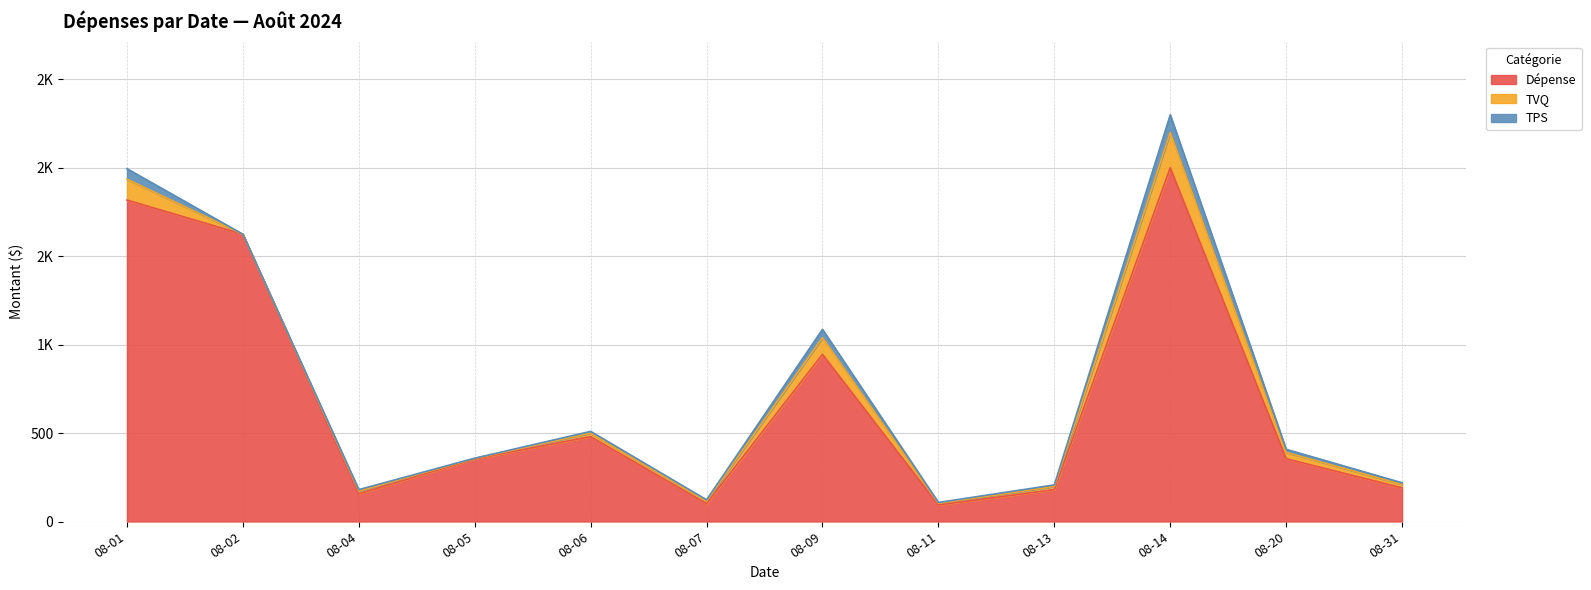

Is the value of Dépense at 08-05 greater than the value of TOTAL at 08-04?

Yes